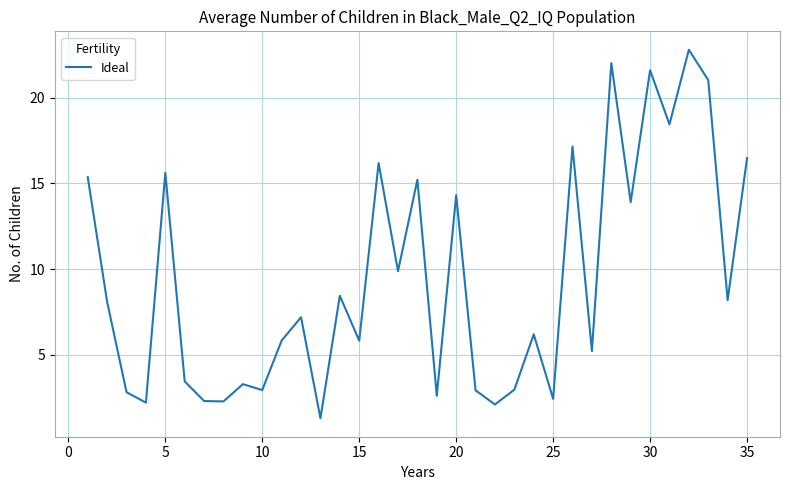

What is the minimum value shown in the chart?

1.3